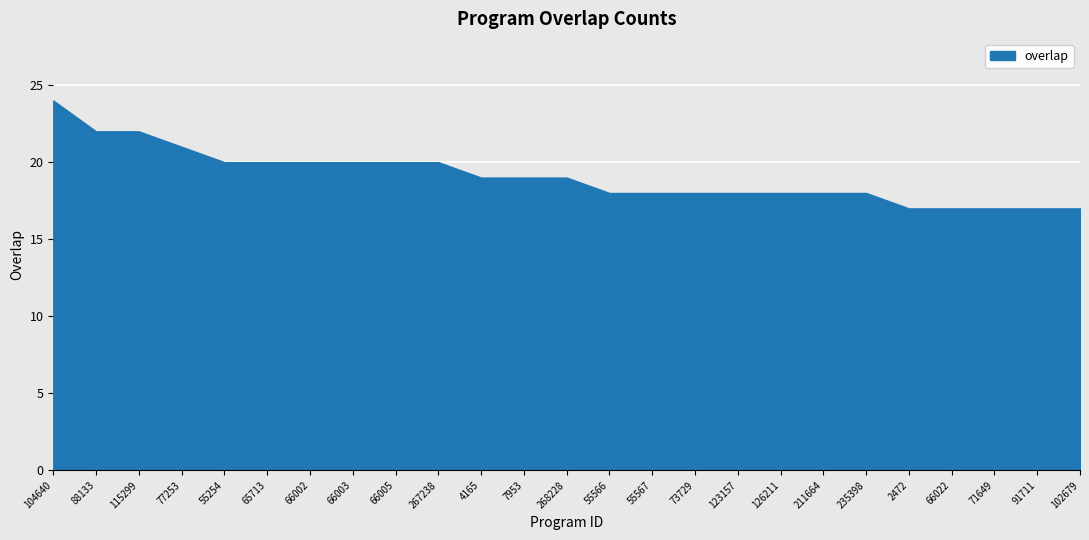

What is the ratio of the value at 71649 to the value at 55566?

0.9